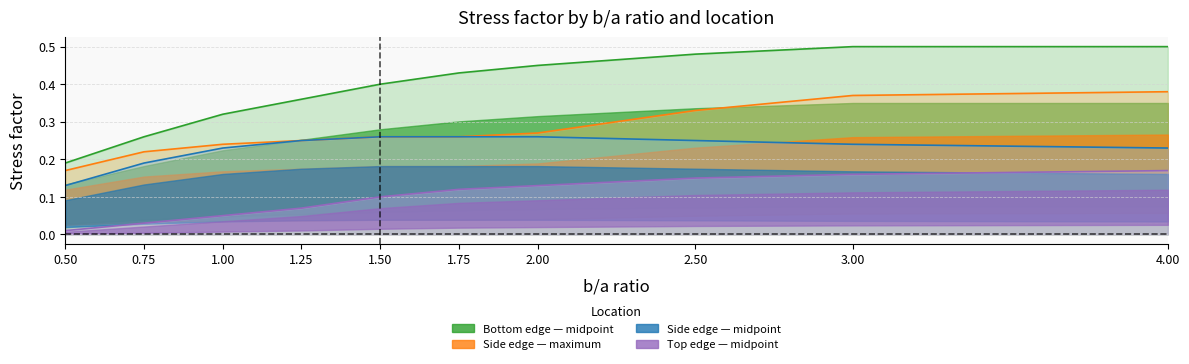

Count the Bottom edge — midpoint values in the range 0 to 1.

10